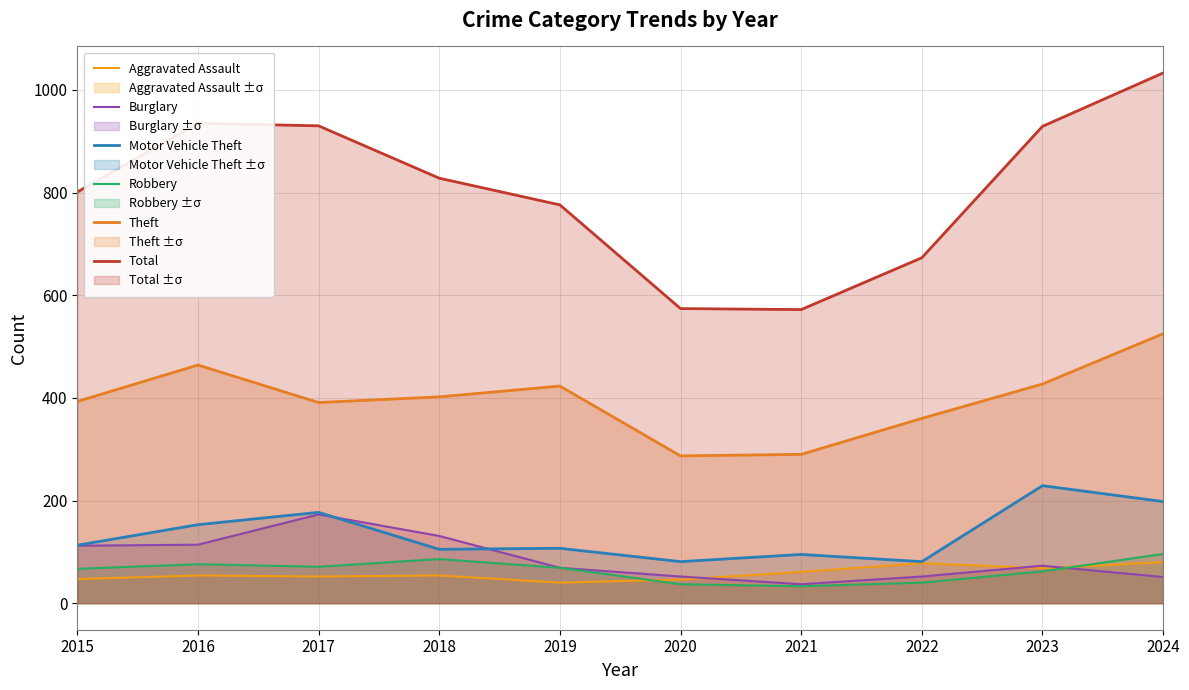

True or false: Theft and Aggravated Assault intersect in this chart.

False